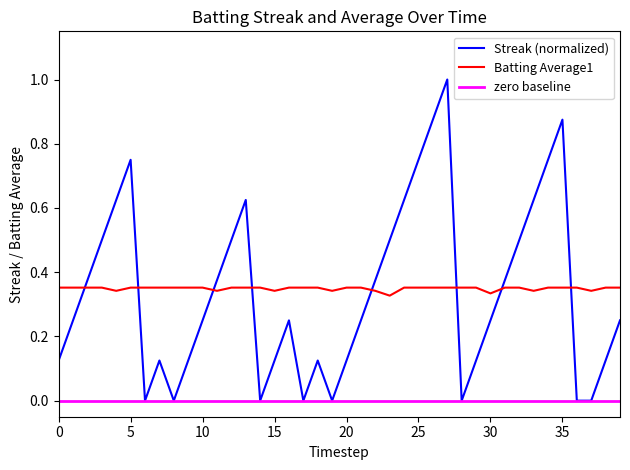

Is it true that Batting Average1 equals 0.2 at 10?

False